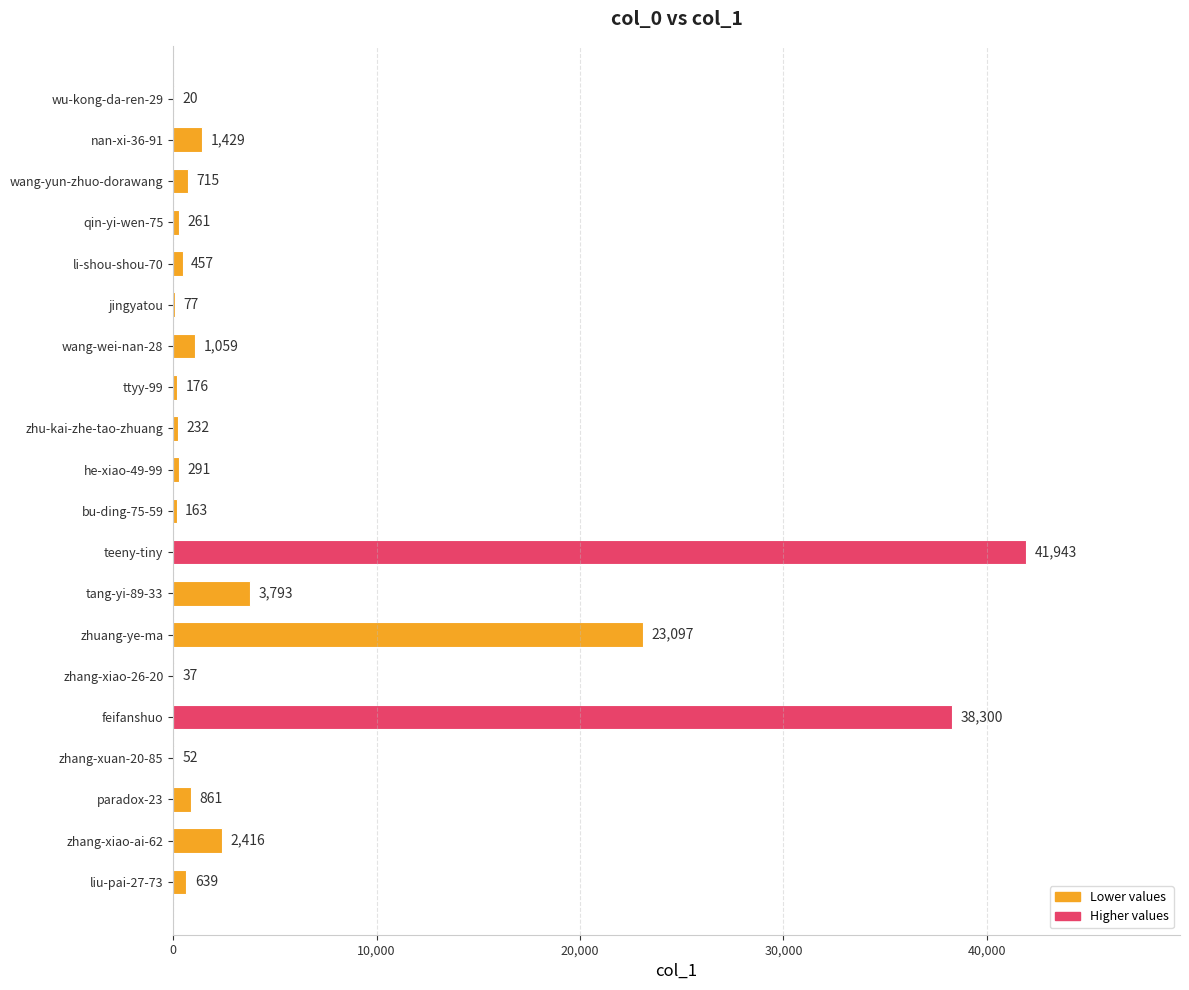

The value at feifanshuo is 38300. True or false?

True